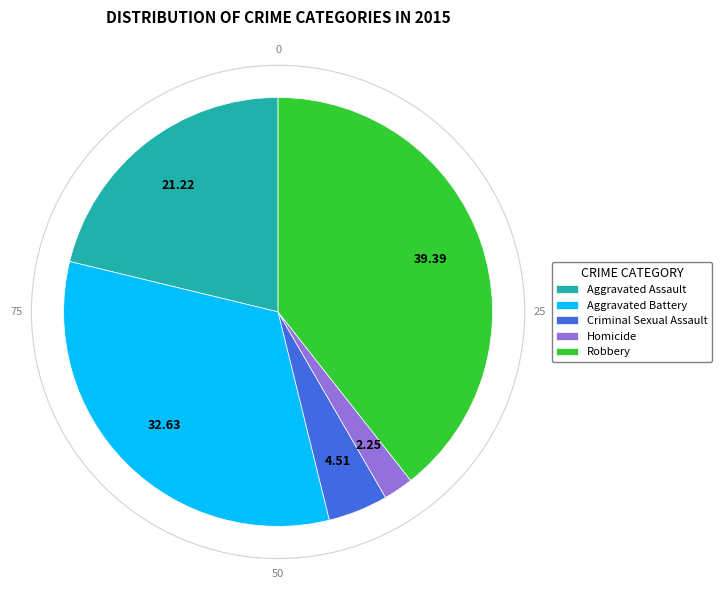

Between Robbery and Aggravated Battery, which is larger?

Robbery